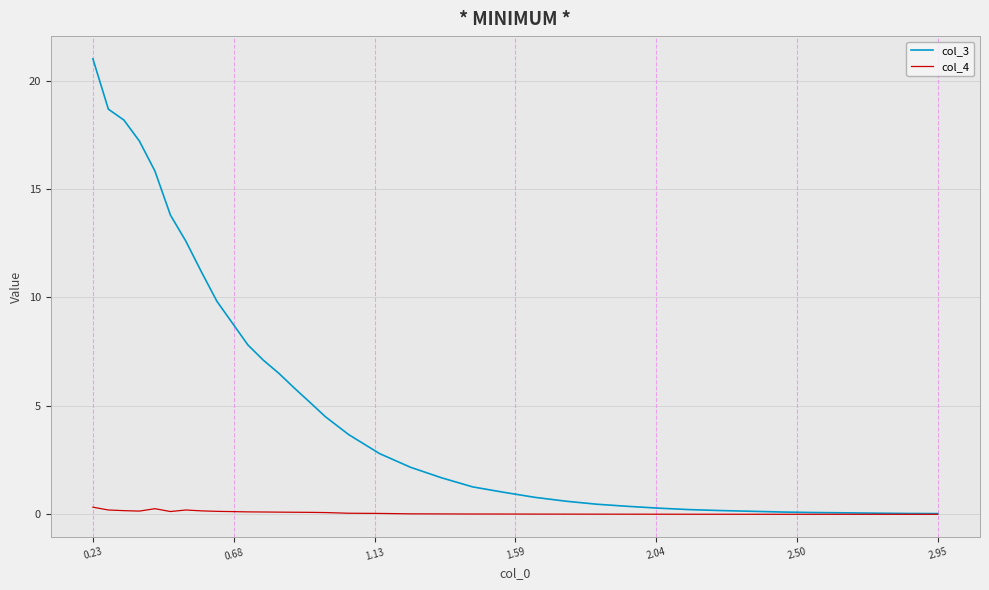

Which series has the widest spread of values?

col_3